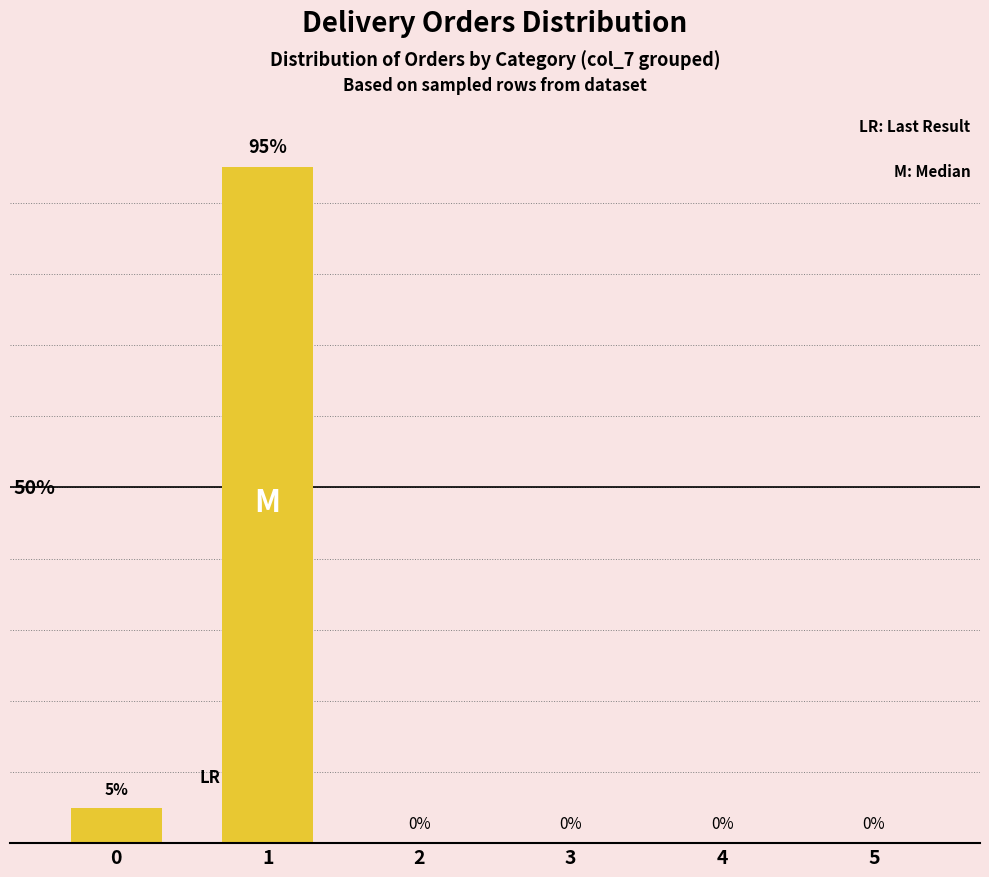

Are the bars horizontal?

No